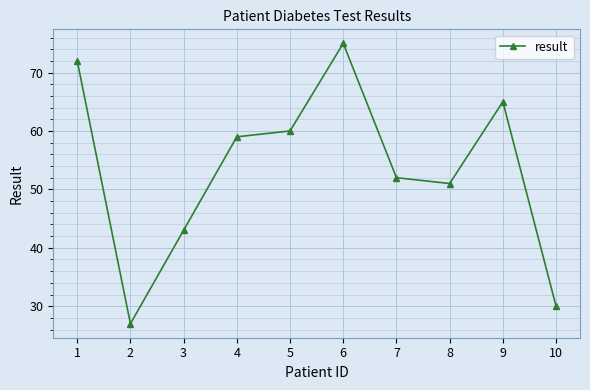

What is the difference between the maximum and minimum values?

48